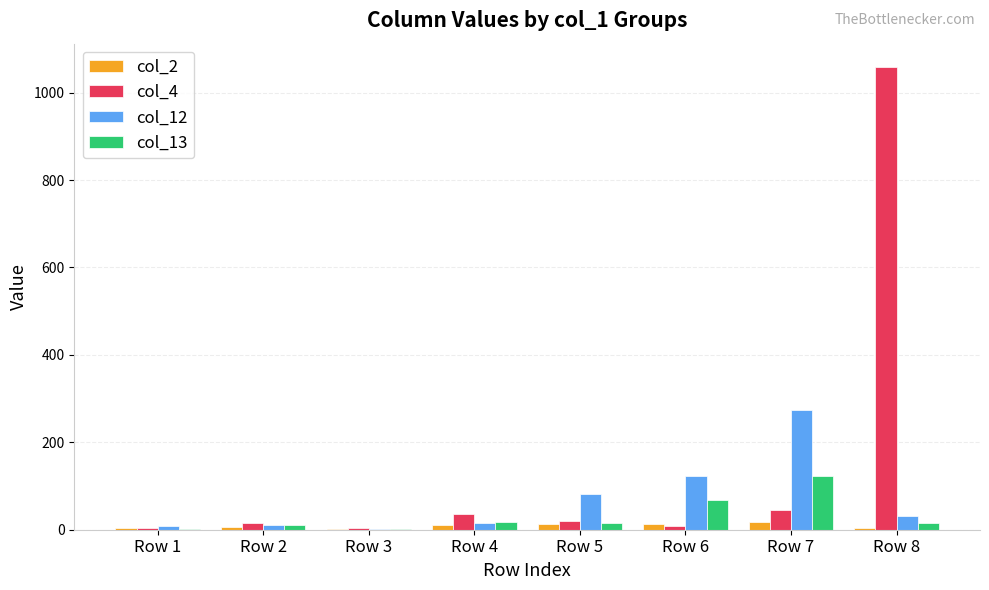

What is the difference between the col_13 values at Row 6 and Row 7?

55